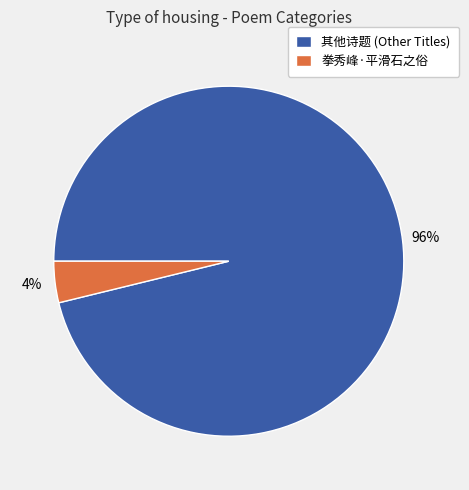

How many segments does this pie chart have?

2